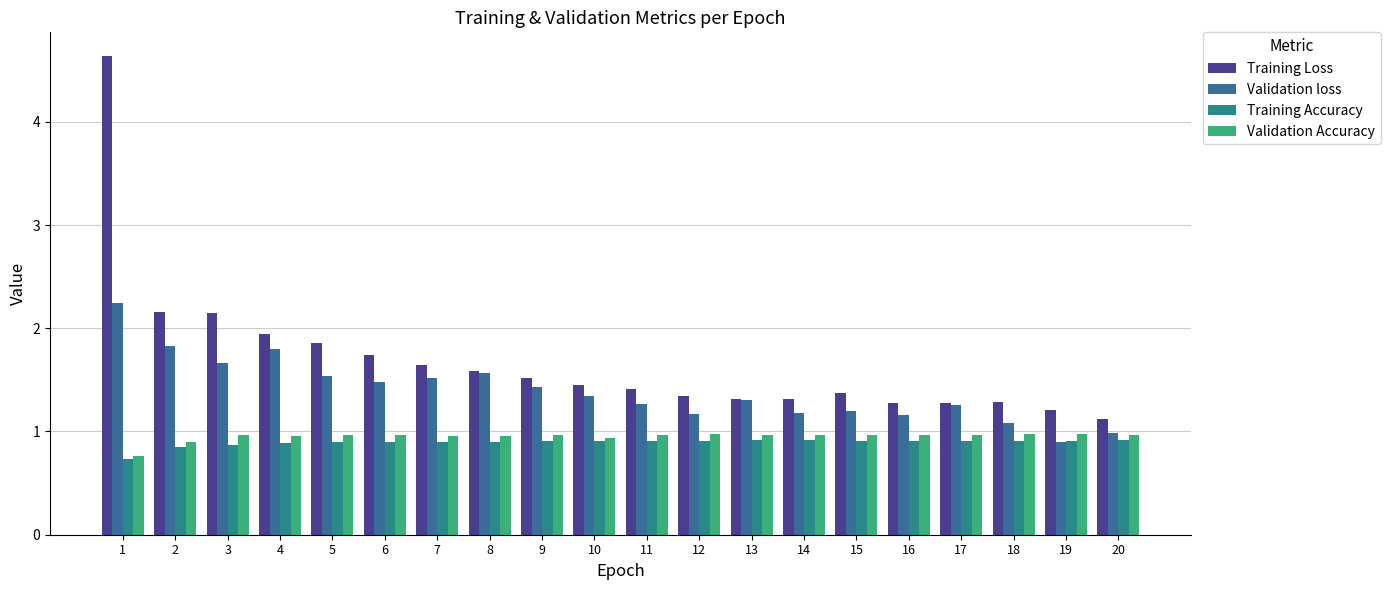

What is the average value of the Validation Accuracy series?

1.0